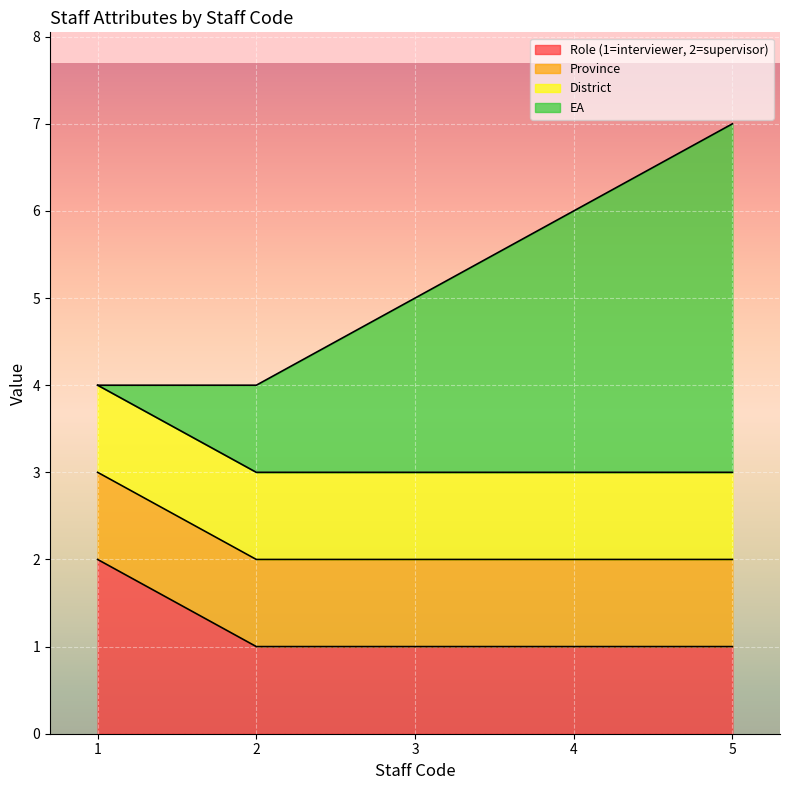

How many data points does each series have?

5